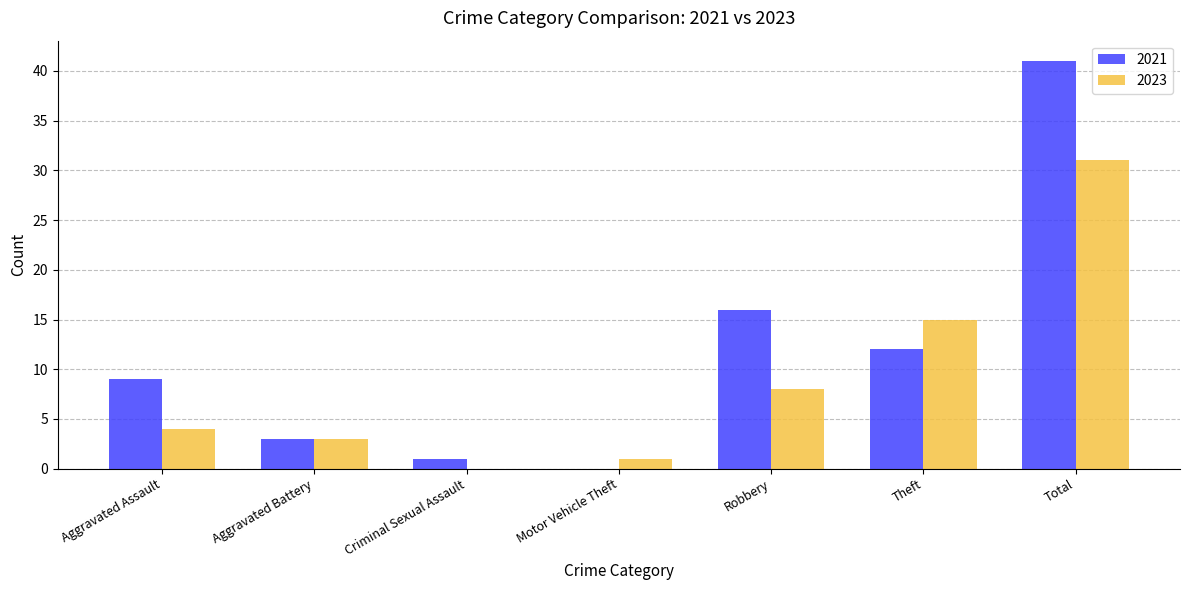

Is it true that 2023 equals 8 at Robbery?

True